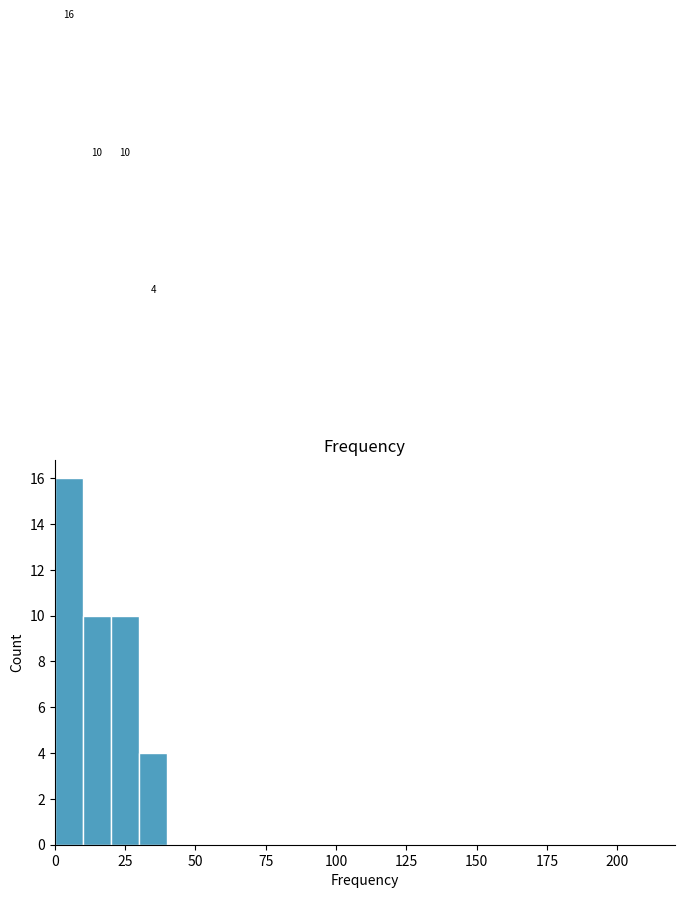

Around what value on the x-axis is the tallest bar? Give the approximate position of its centre, as read against the axis.

5